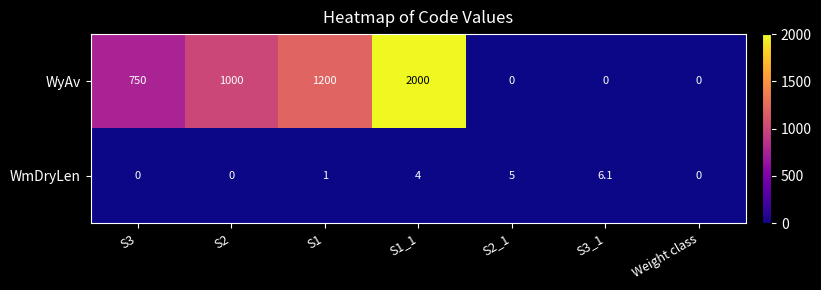

At which category is the sum across all series the highest?

S1_1